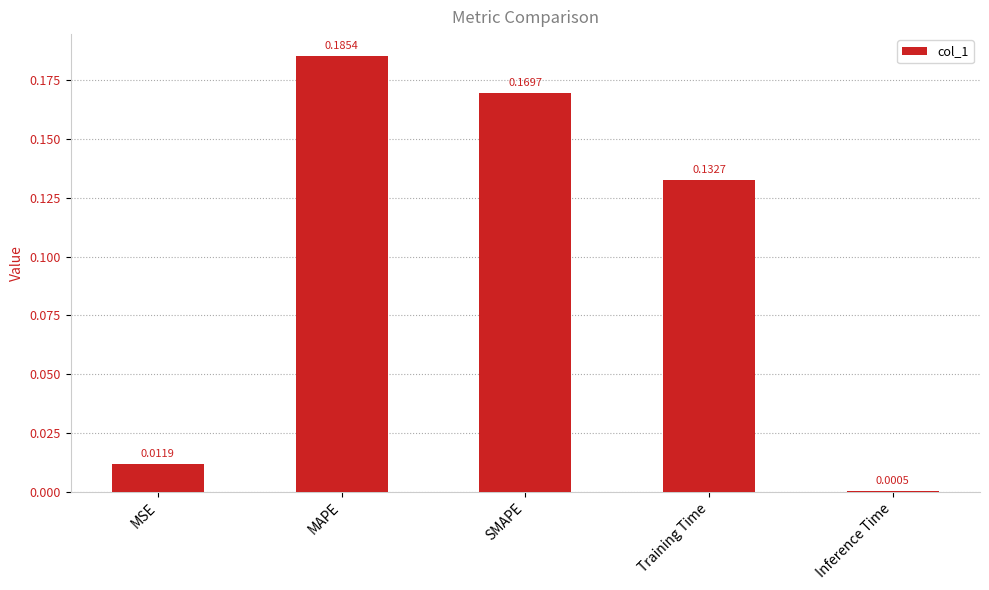

How many data points does each series have?

5